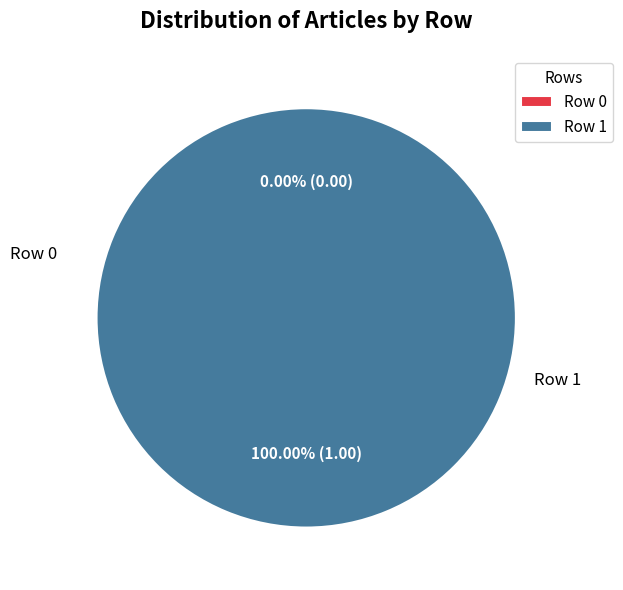

Which slice is the smallest?

Row 0